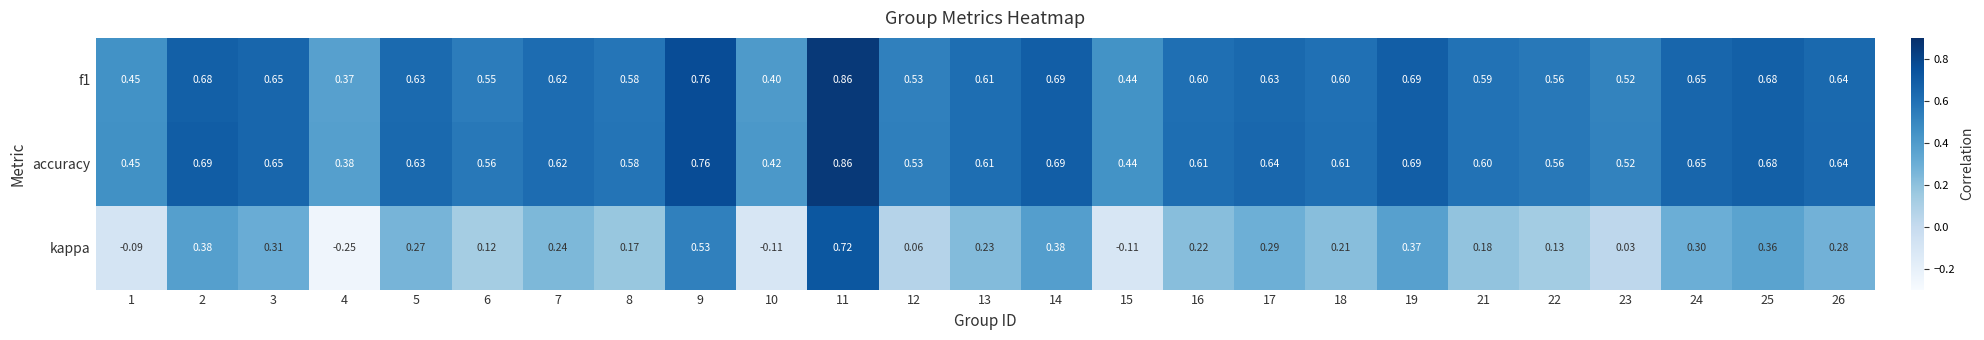

Which series changed the most between 1 and 24?

kappa